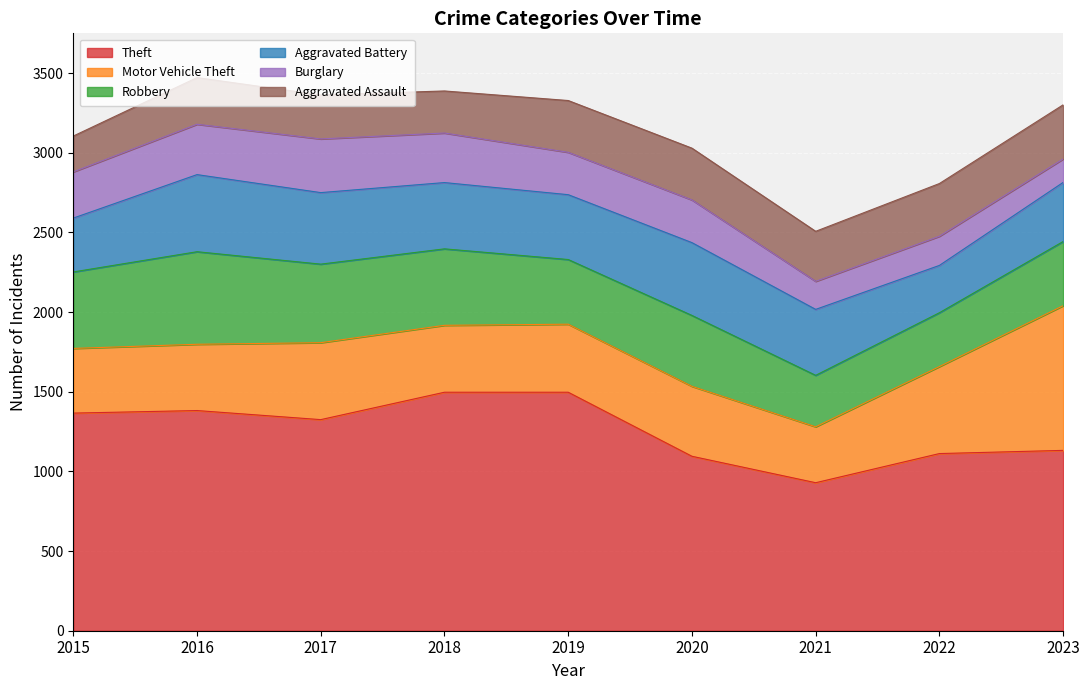

What is the sum of all Aggravated Battery values?

3633